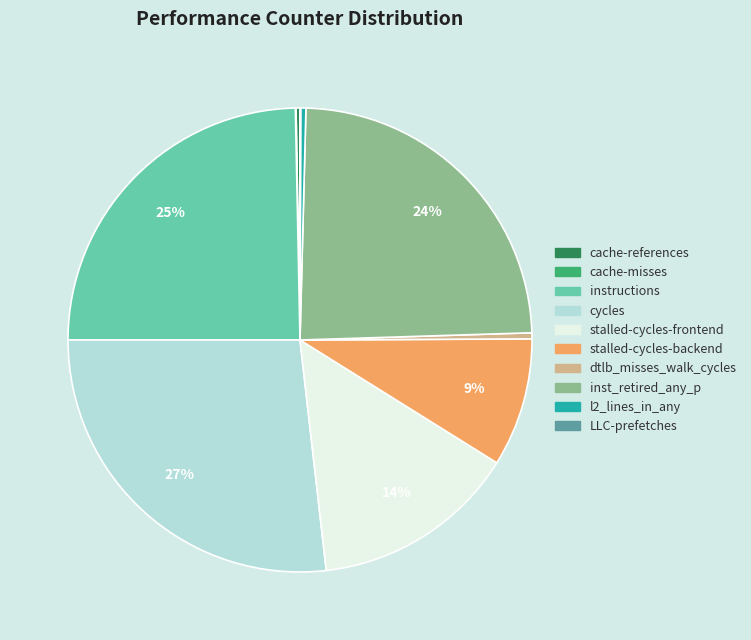

Does any single category account for the majority?

No